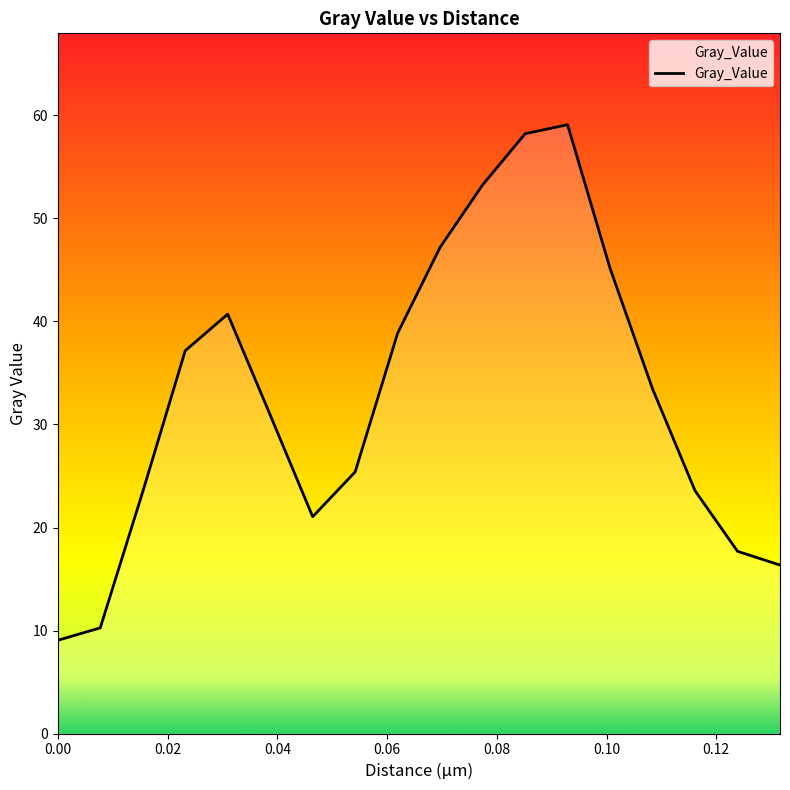

What is the maximum value shown in the chart?

59.1